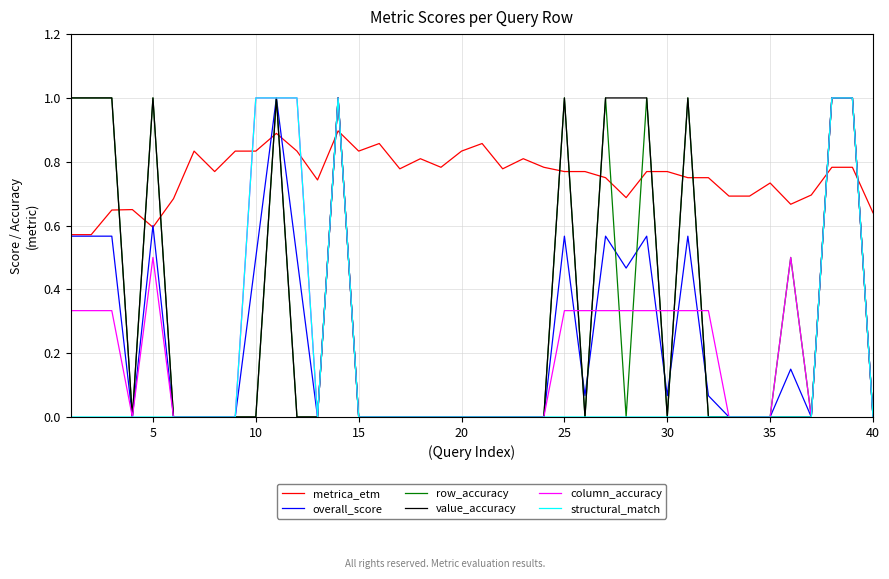

How many intersections are there between value_accuracy and metrica_etm?

15